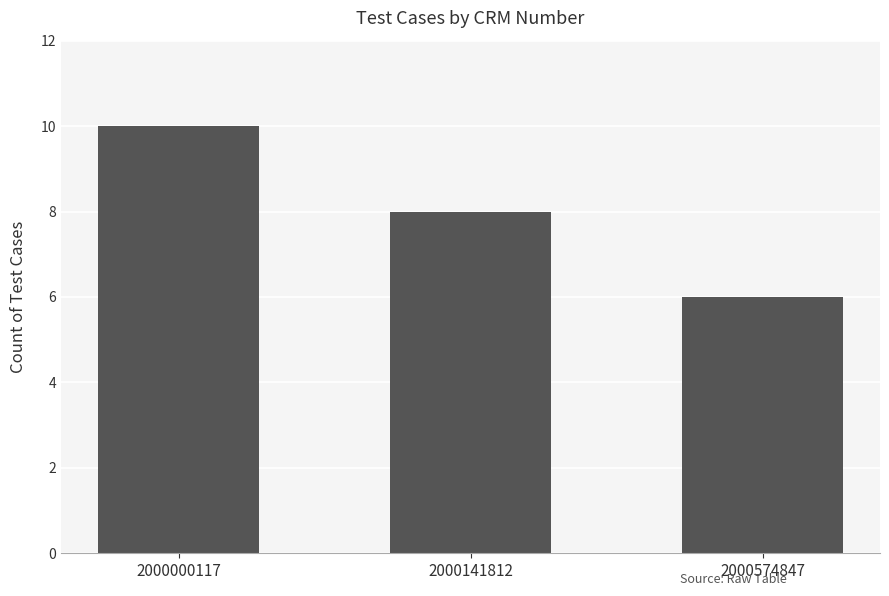

At which label does the data first exceed 8?

2000000117